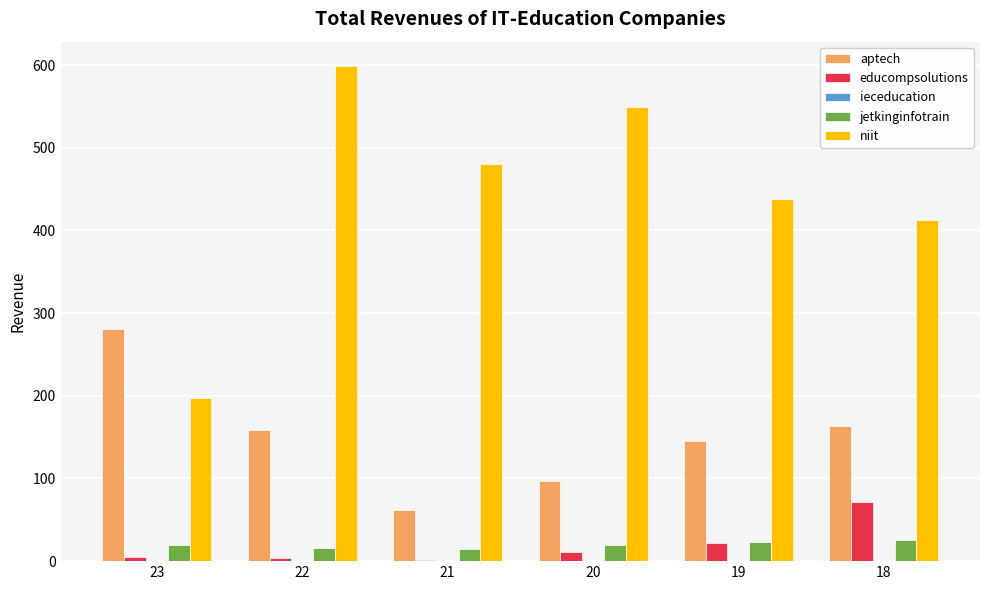

Which series has the largest total across all categories?

niit